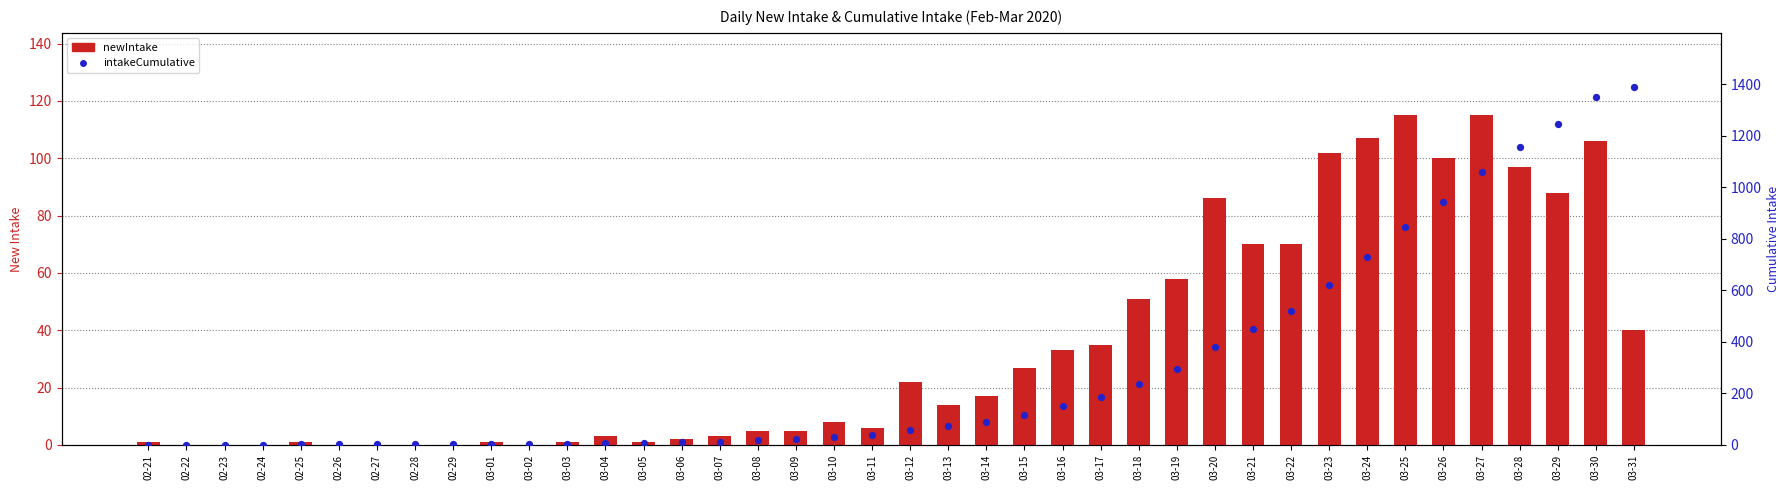

Is the value of intakeCumulative at 03-24 greater than the value of newIntake at 03-15?

Yes